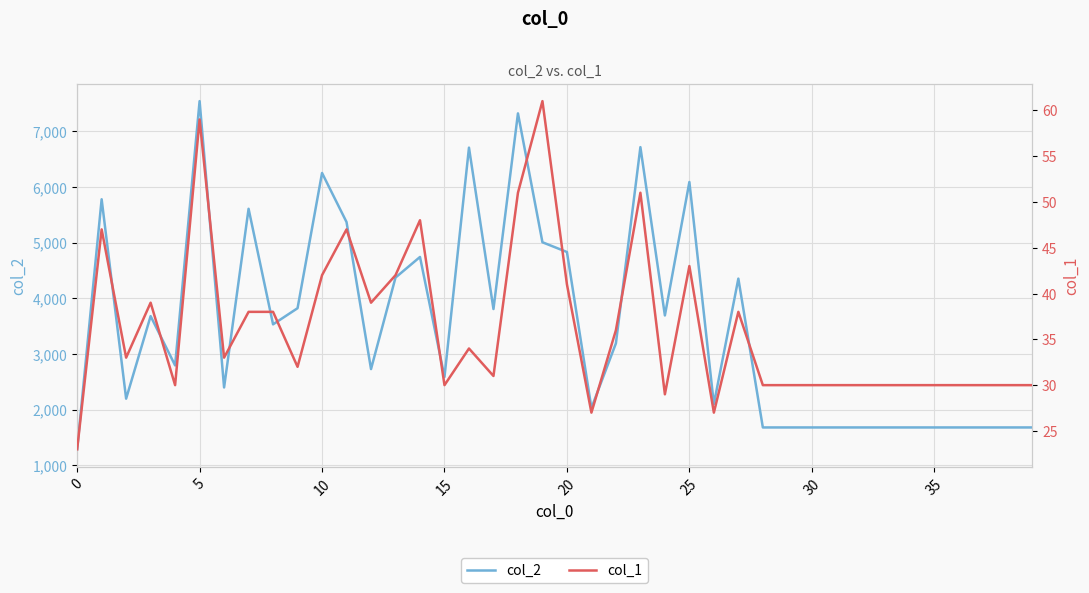

How many series are shown in this chart?

2